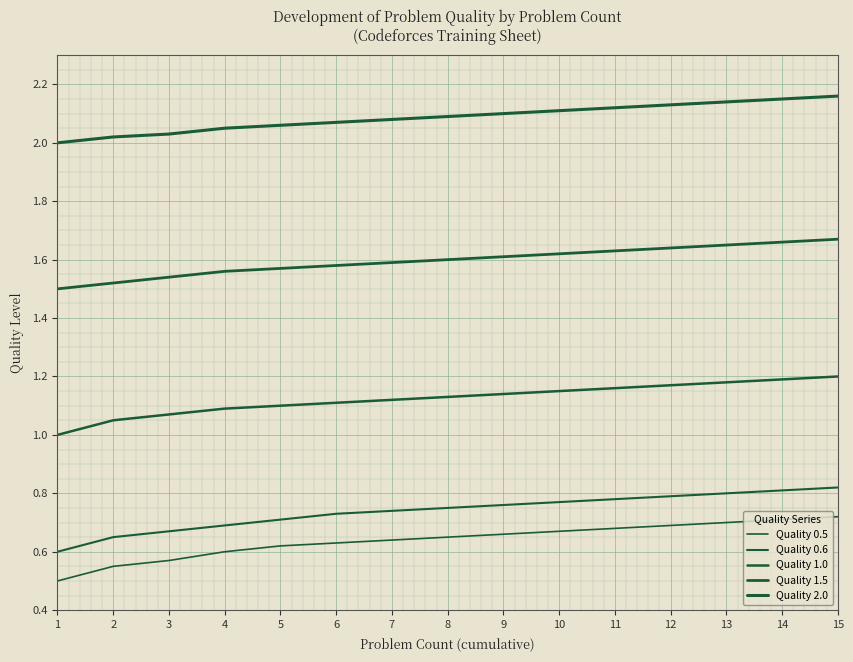

How many lines are shown in the chart?

5